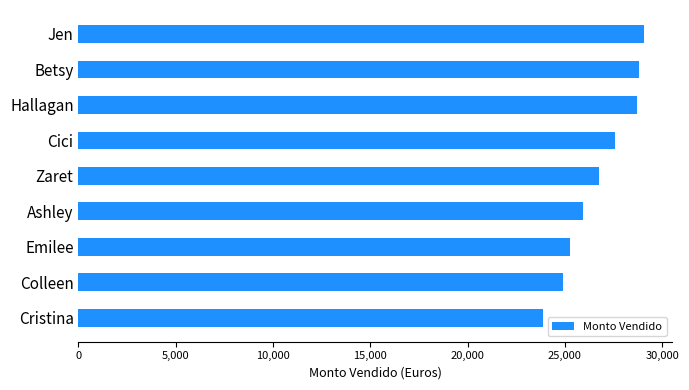

Count the number of categories in the chart.

9